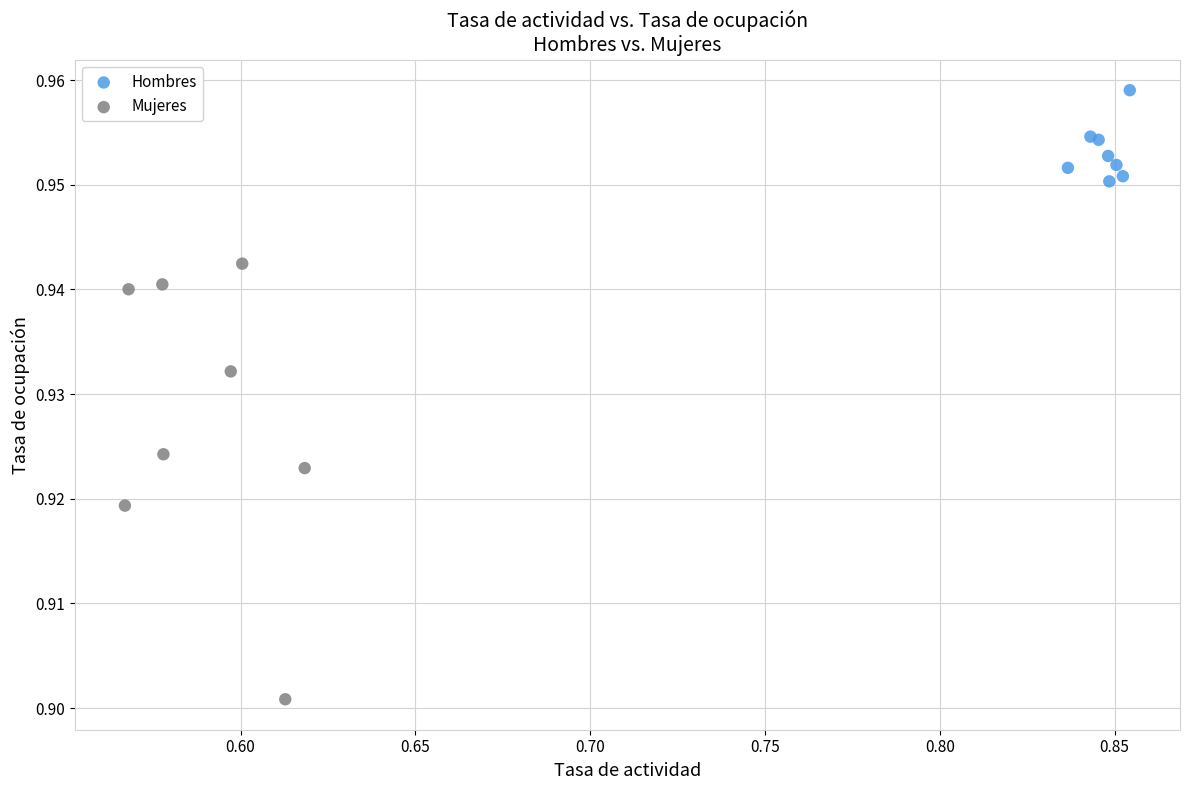

What are all the series names shown in the legend?

Hombres, Mujeres